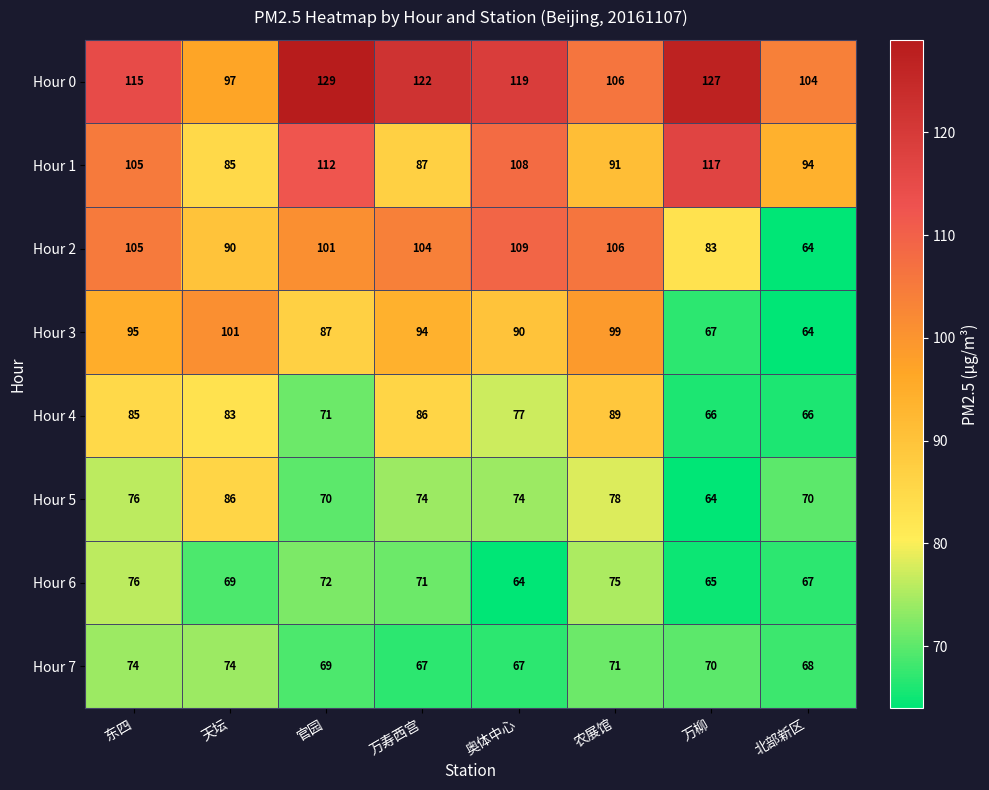

What is the sum of the Hour 6 values at 官园 and 奥体中心?

136